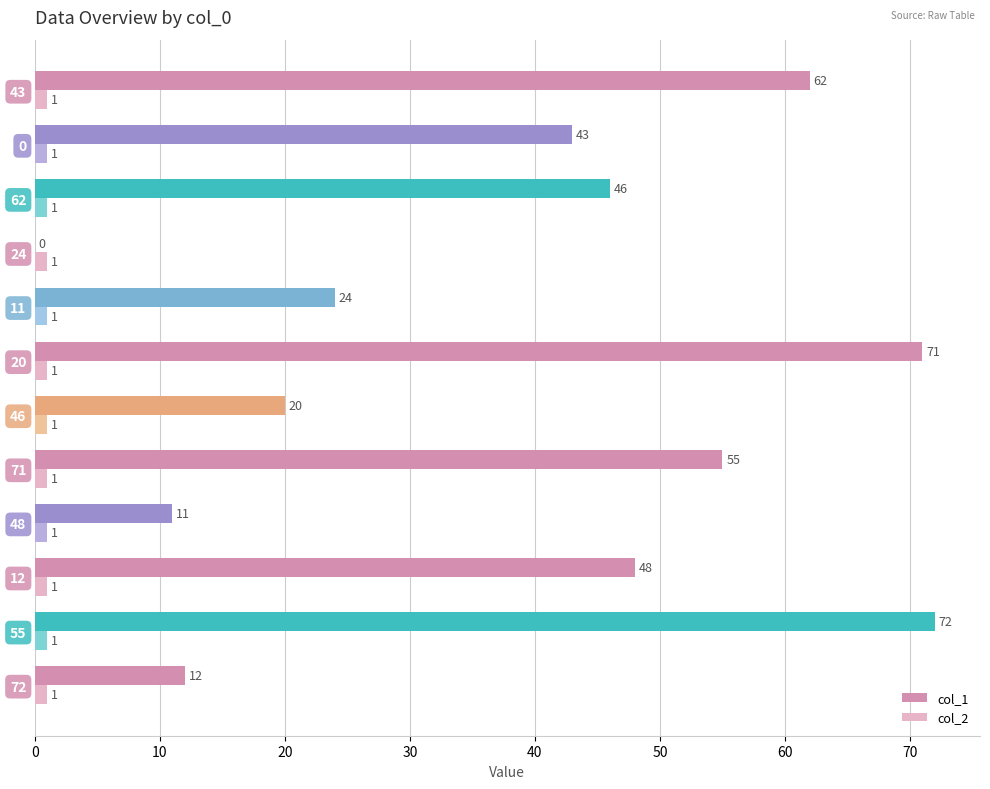

What is the maximum value for col_1?

72